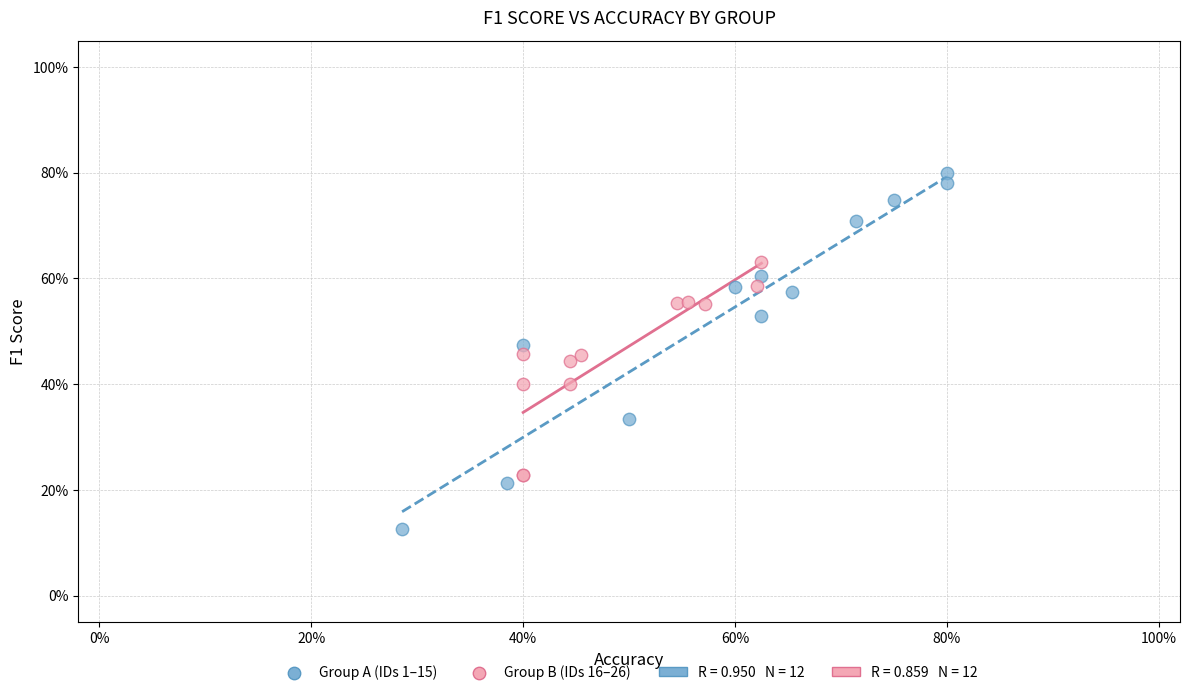

Which series reaches the minimum Y coordinate?

Group A (IDs 1–15)